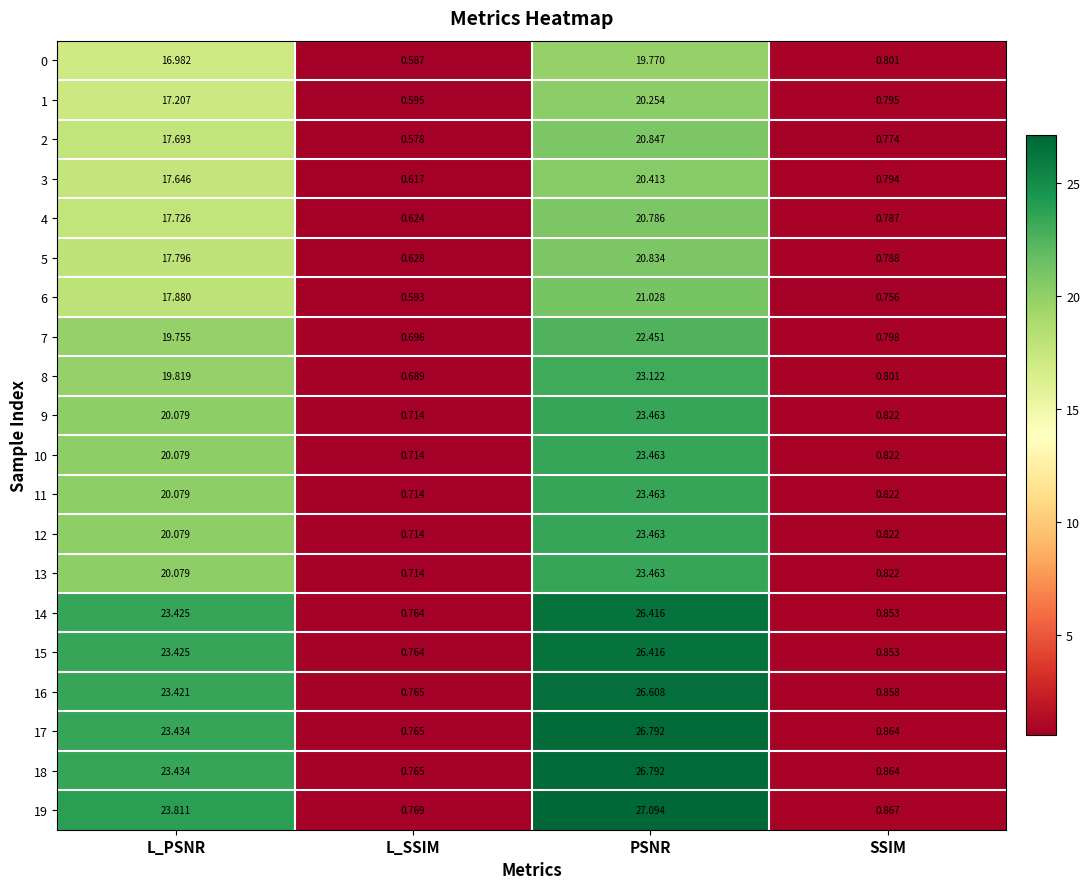

Which category has the lowest value across all series?

L_SSIM